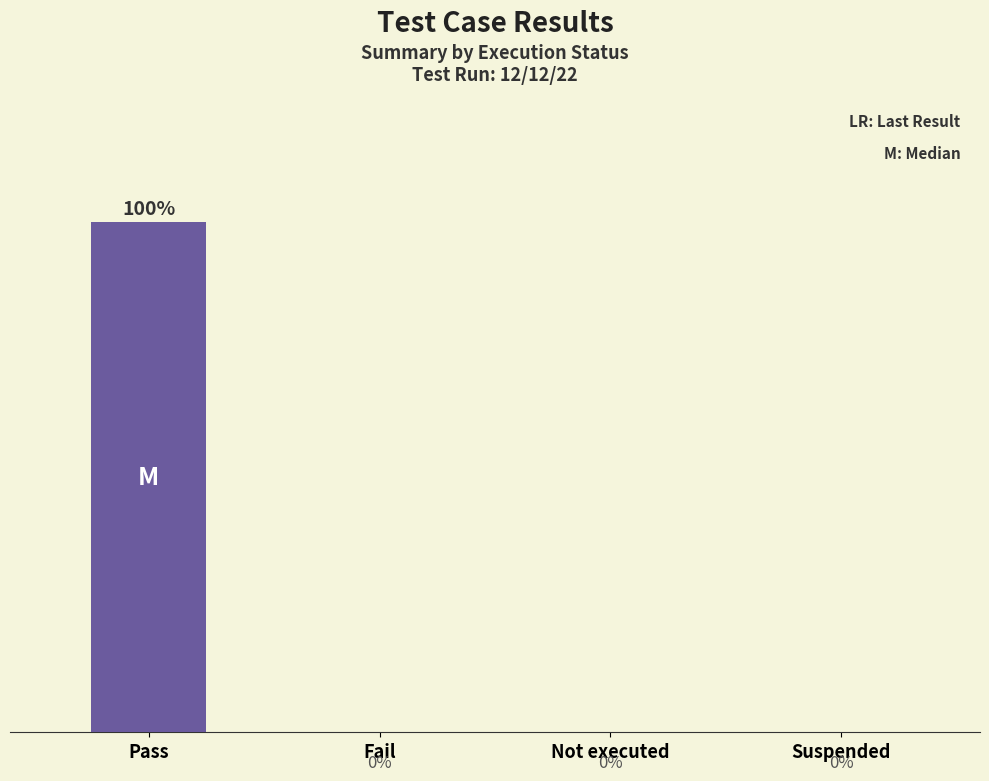

At which category does the chart reach its peak across all series?

Pass